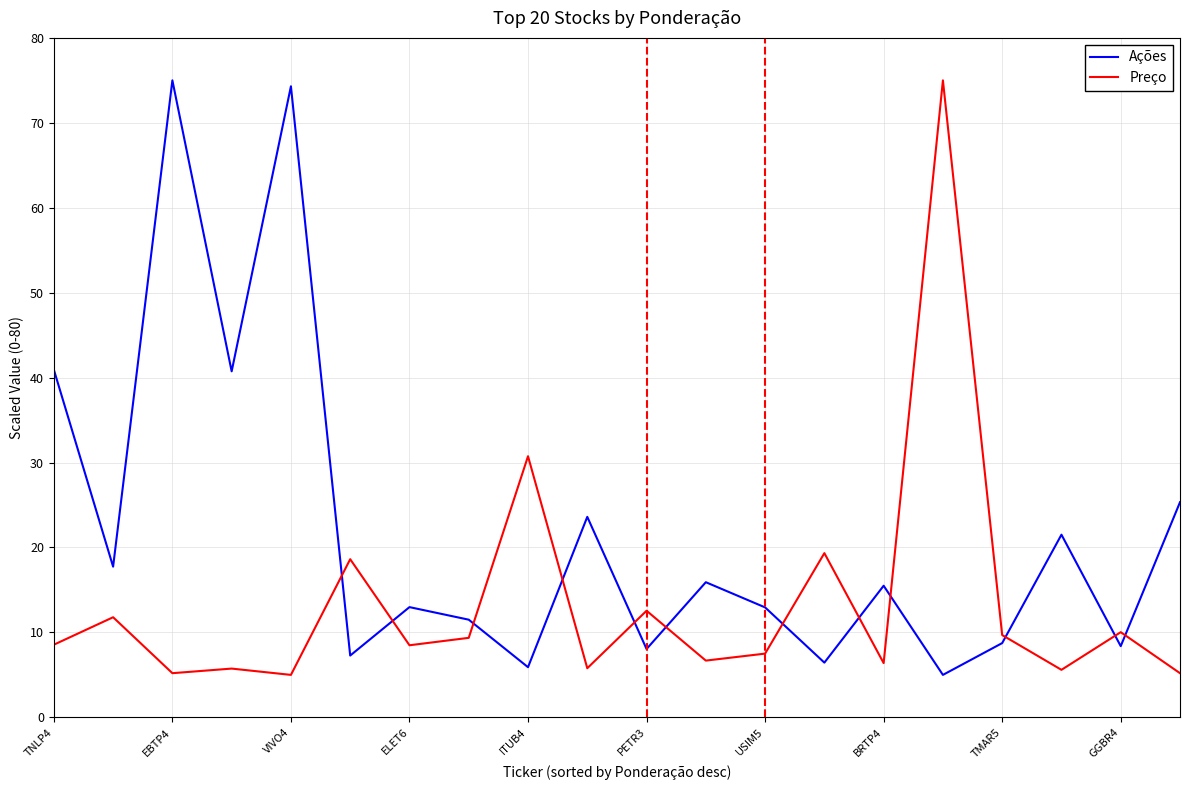

What is the difference between the maximum and minimum values in the Ações series?

70.0